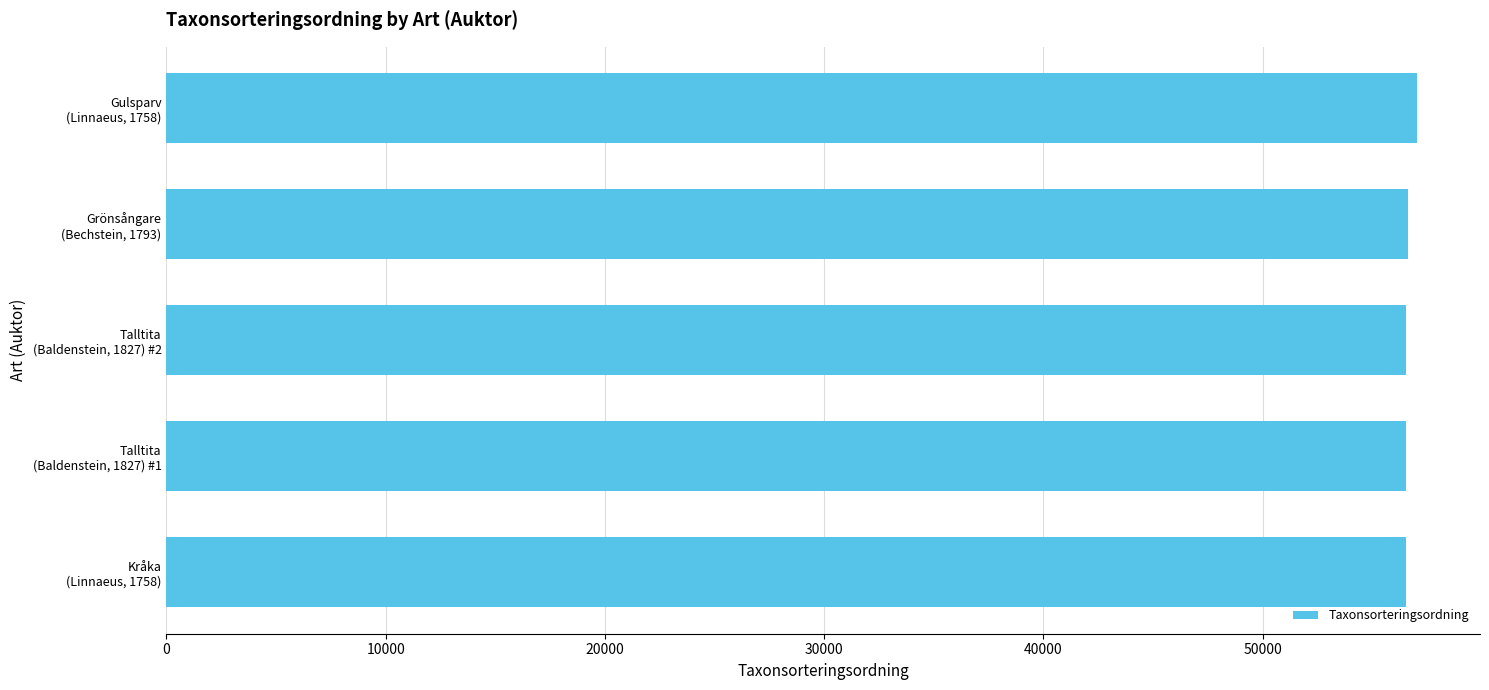

What is the average value?

56659